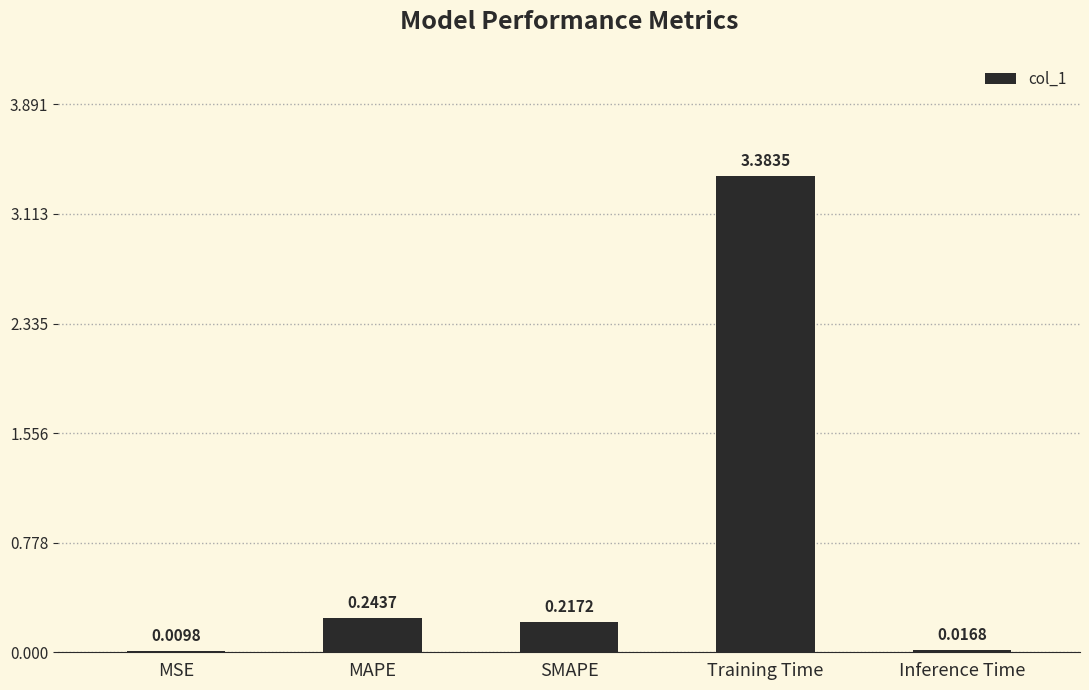

Which has a higher value, MSE or SMAPE?

SMAPE